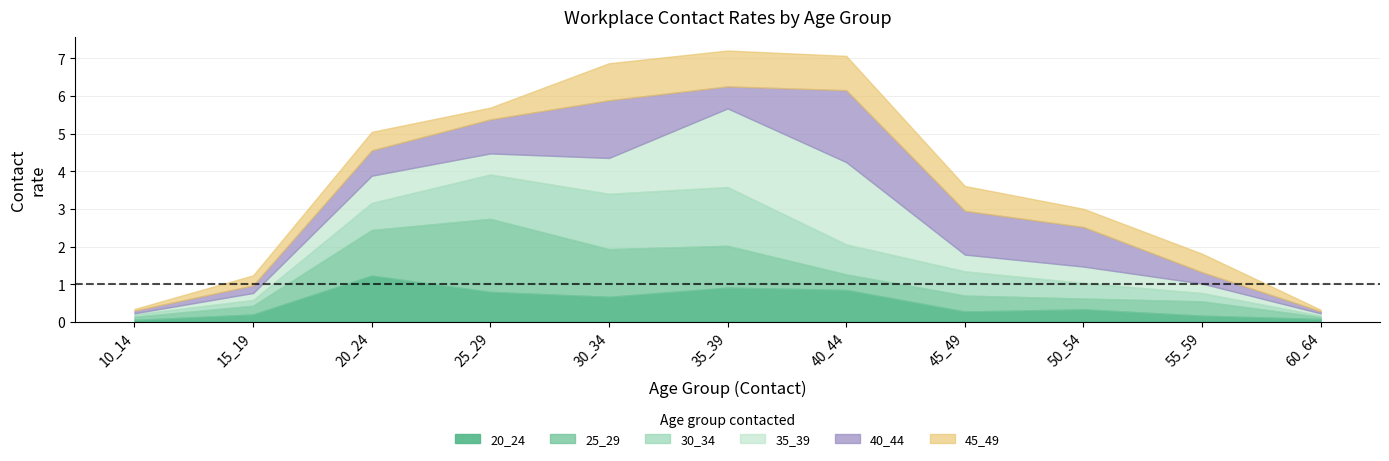

How many interior local peaks does the 45_49 series have?

3